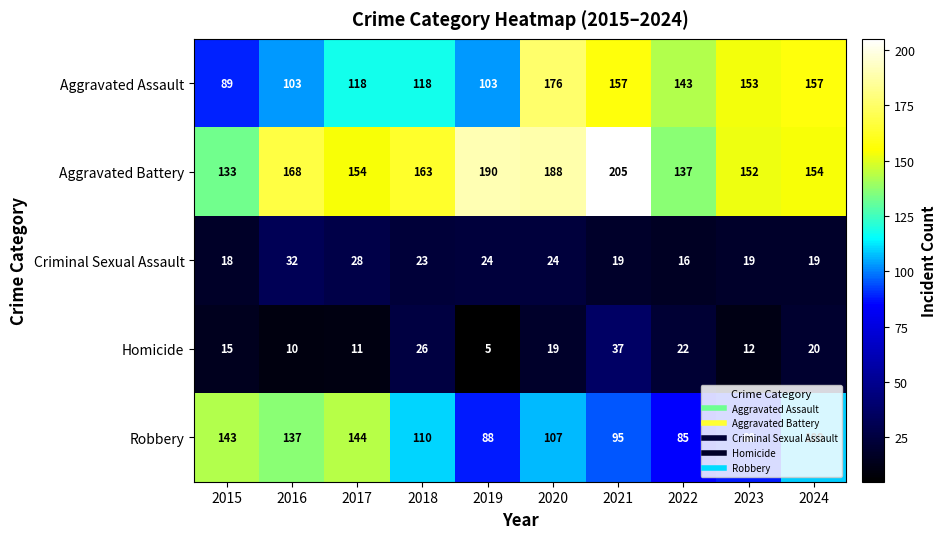

What is the difference between the maximum and second lowest values in the Homicide series?

27